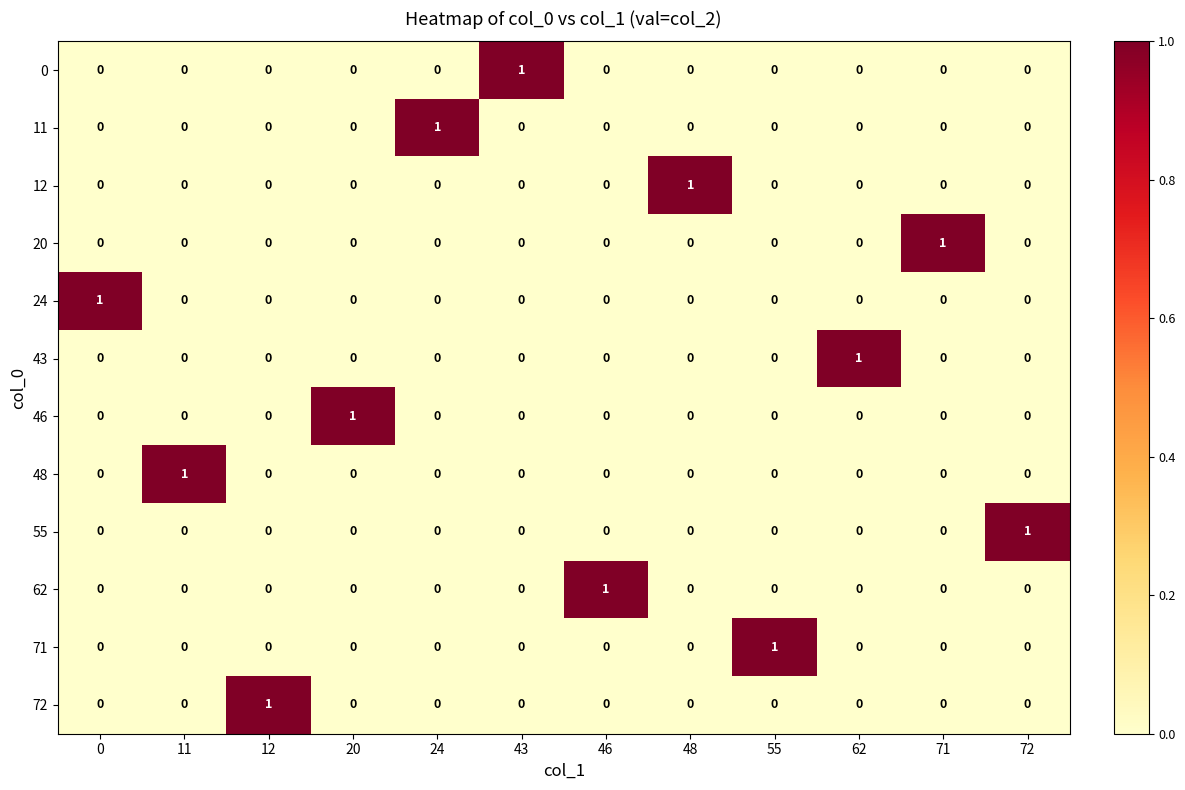

Is the value of 12 at 48 greater than the value of 72 at 11?

Yes